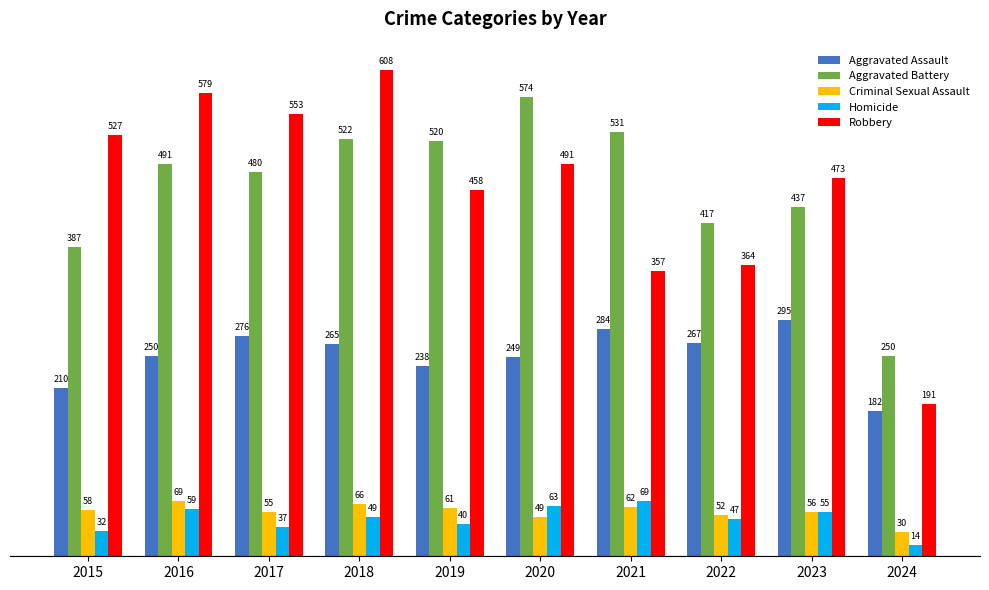

What is the greatest value displayed?

608